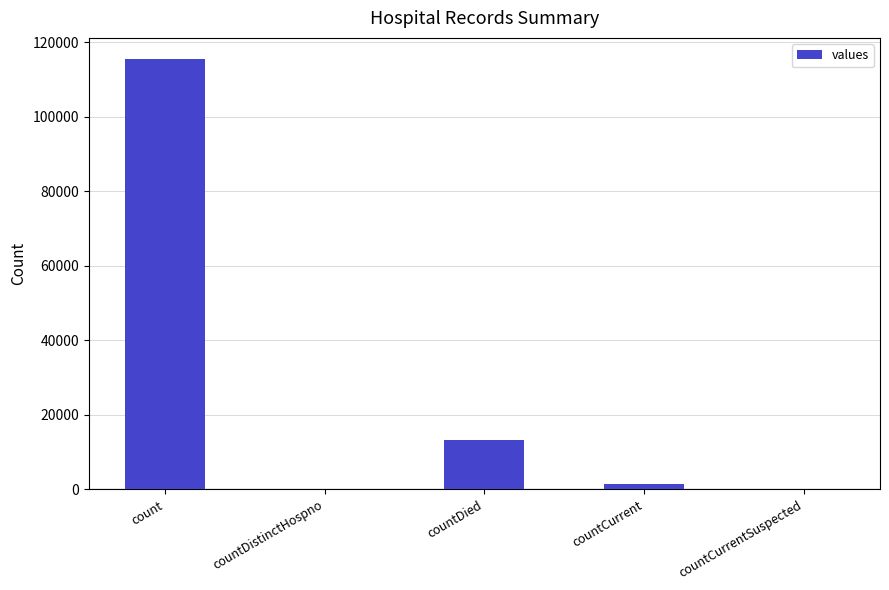

What is the sum of the values at countDied and countCurrent?

14726